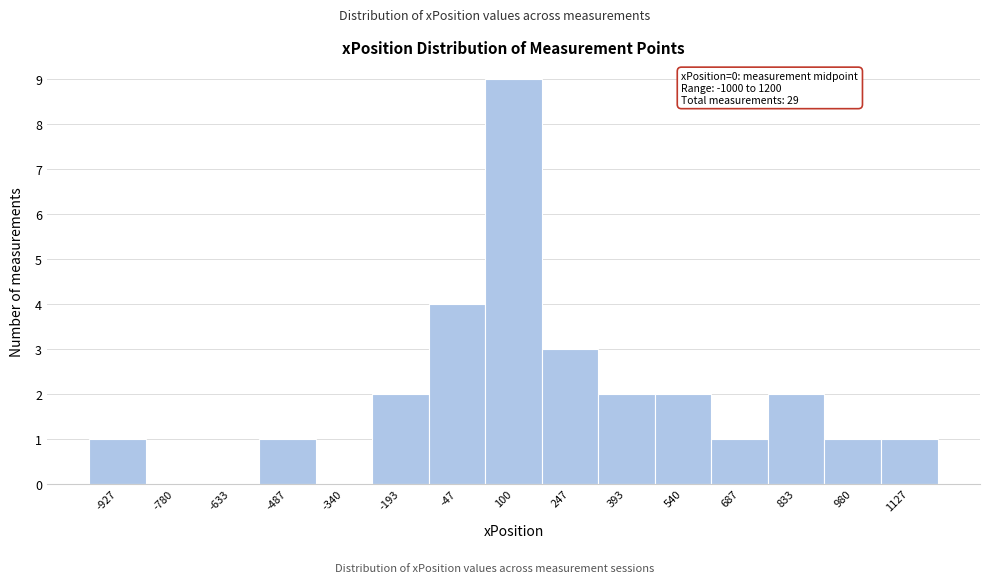

Which range on the x-axis has the tallest bar?

20 to 180